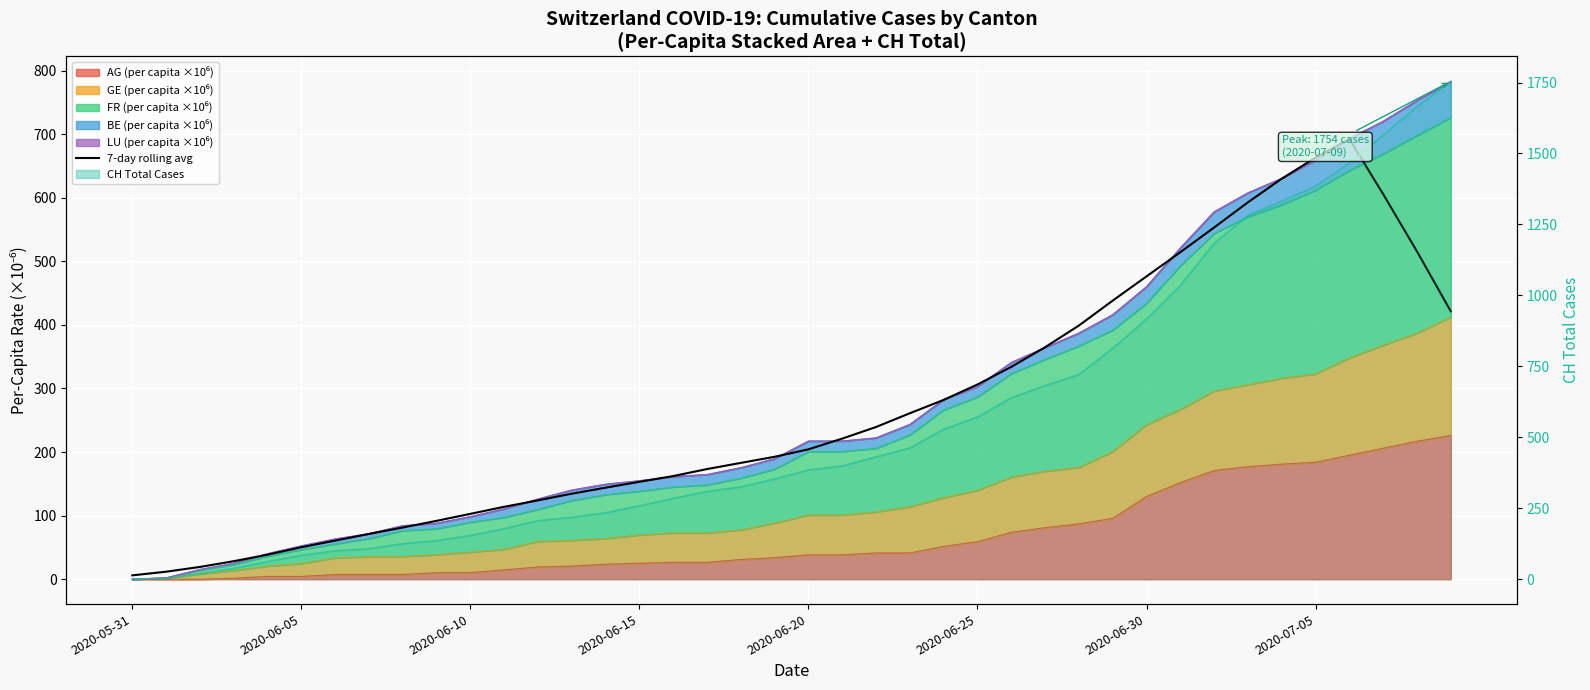

Where is the data nearest to the value 349?

26